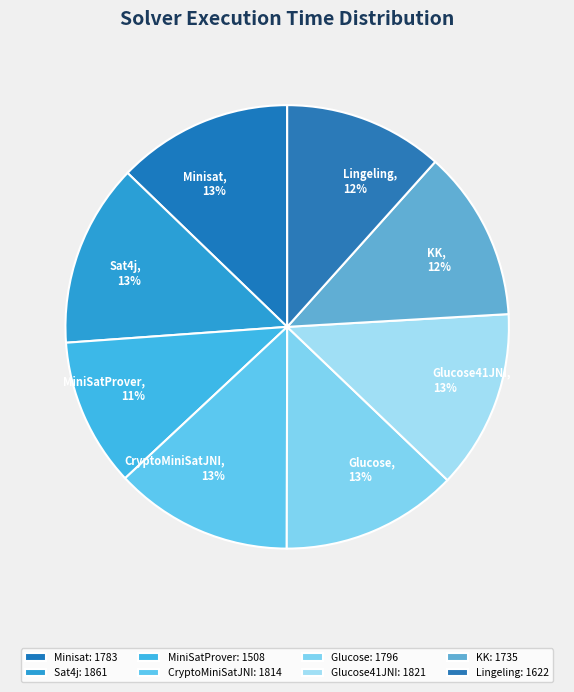

What is the ratio of the value at Glucose to the value at Sat4j?

1.0